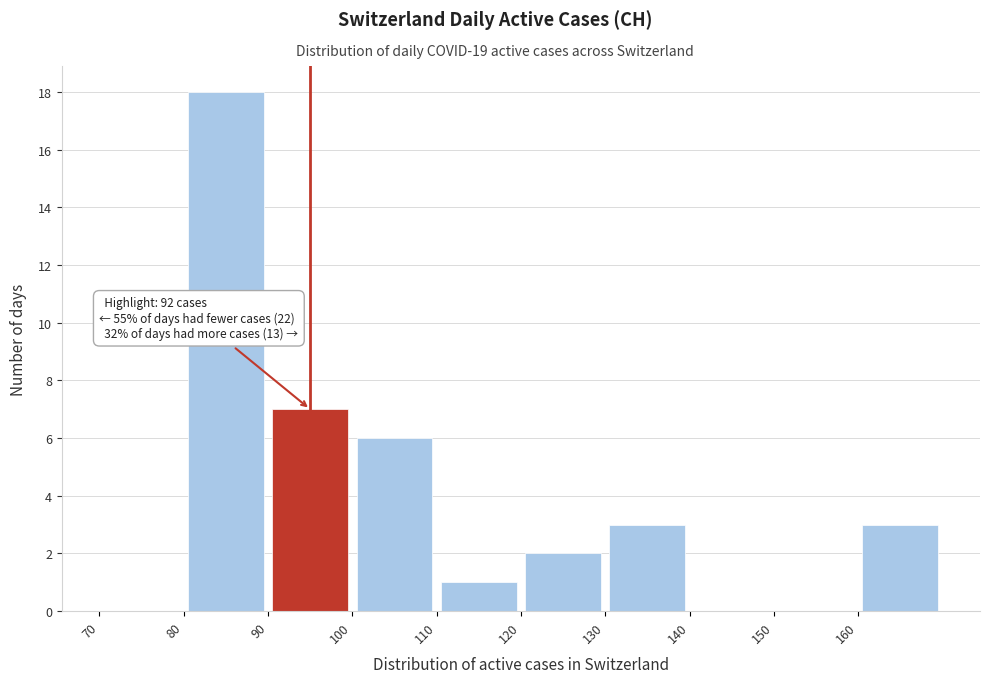

Which range on the x-axis has the tallest bar?

80 to 90